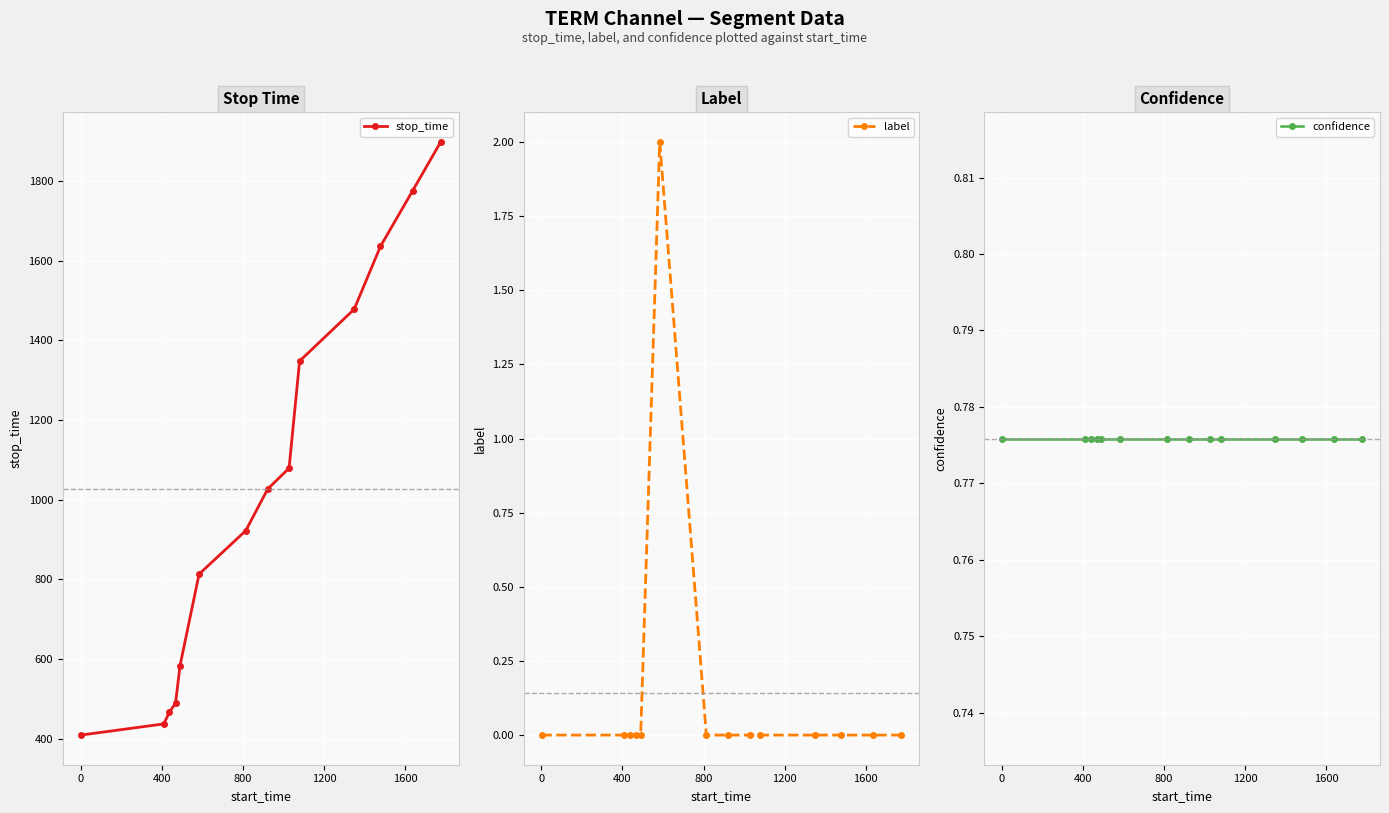

What is the value of the stop_time point at the 6th from the left?

813